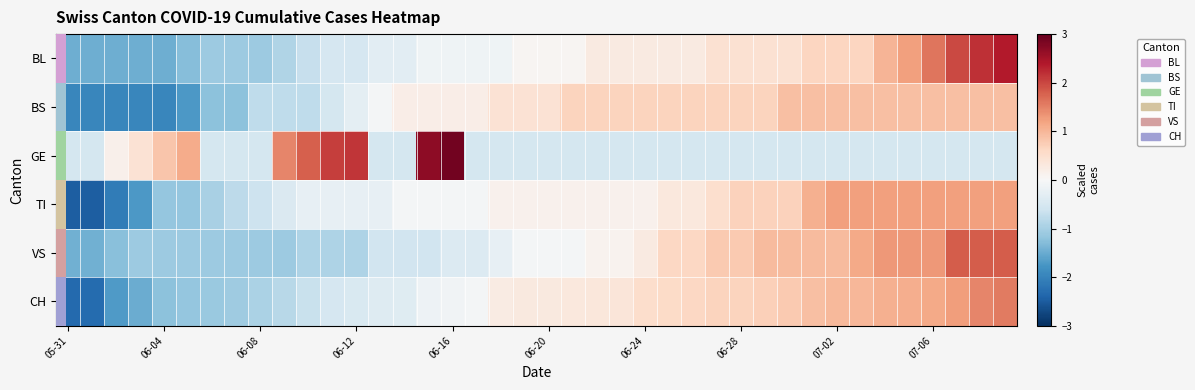

Reading right to left, transcribe all the data shown in this chart.

BL: 2.4	2.2	2.0	1.6	1.2	1.0	0.6	0.6	0.6	0.5	0.5	0.5	0.5	0.3	0.3	0.3	0.3	0.3	0.1	0.1	0.1	-0.1	-0.1	-0.1	-0.1	-0.3	-0.3	-0.5	-0.5	-0.7	-0.9	-1.1	-1.1	-1.1	-1.3	-1.5	-1.5	-1.5	-1.5	-1.5
BS: 0.9	0.9	0.9	0.9	0.9	0.9	0.9	0.9	0.9	0.9	0.7	0.7	0.7	0.7	0.7	0.7	0.7	0.7	0.7	0.4	0.4	0.4	0.2	0.2	0.2	0.2	-0.0	-0.3	-0.5	-0.8	-0.8	-0.8	-1.2	-1.2	-1.7	-2.0	-2.0	-2.0	-2.0	-2.0
GE: -0.5	-0.5	-0.5	-0.5	-0.5	-0.5	-0.5	-0.5	-0.5	-0.5	-0.5	-0.5	-0.5	-0.5	-0.5	-0.5	-0.5	-0.5	-0.5	-0.5	-0.5	-0.5	-0.5	2.9	2.7	-0.5	-0.5	2.1	2.1	1.8	1.5	-0.5	-0.5	-0.5	1.1	0.8	0.4	0.2	-0.5	-0.5
TI: 1.2	1.2	1.2	1.2	1.2	1.2	1.2	1.2	1.1	0.7	0.7	0.7	0.5	0.3	0.3	0.1	0.1	0.1	0.1	0.1	0.1	0.1	-0.1	-0.1	-0.1	-0.1	-0.2	-0.2	-0.2	-0.2	-0.4	-0.6	-0.8	-1.0	-1.2	-1.2	-1.7	-2.1	-2.5	-2.5
VS: 1.8	1.8	1.8	1.3	1.3	1.3	1.1	1.0	1.0	1.0	1.0	0.8	0.8	0.6	0.6	0.3	0.1	0.1	-0.1	-0.1	-0.1	-0.2	-0.4	-0.4	-0.6	-0.6	-0.6	-0.9	-0.9	-0.9	-1.1	-1.1	-1.1	-1.1	-1.1	-1.1	-1.1	-1.3	-1.4	-1.4
CH: 1.6	1.5	1.3	1.1	1.1	1.1	1.0	1.0	0.9	0.8	0.7	0.7	0.7	0.6	0.6	0.5	0.4	0.3	0.3	0.3	0.3	0.2	-0.1	-0.1	-0.2	-0.4	-0.4	-0.5	-0.5	-0.7	-0.8	-0.9	-1.1	-1.1	-1.2	-1.2	-1.5	-1.7	-2.3	-2.3